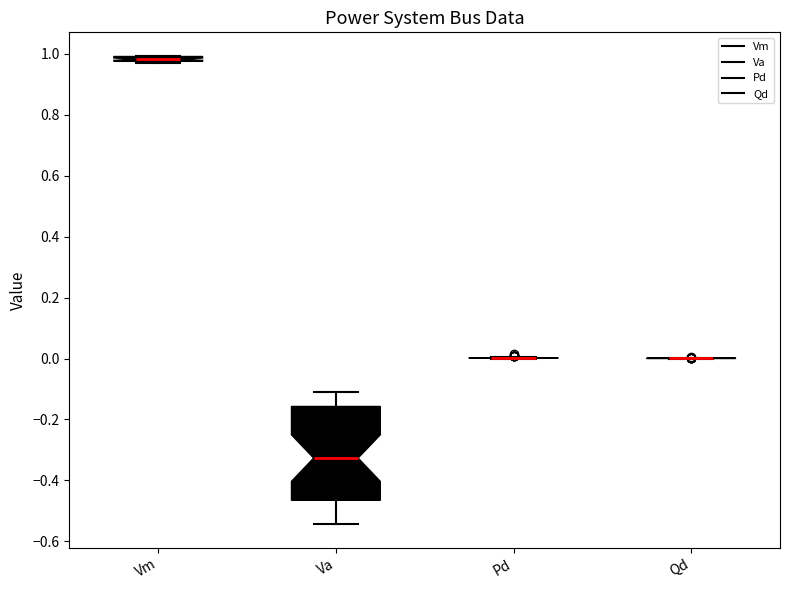

Where is the upper edge of the box for Vm on the y-axis? The values are not printed on the chart, so give them approximately, as read against the axis.

1.00